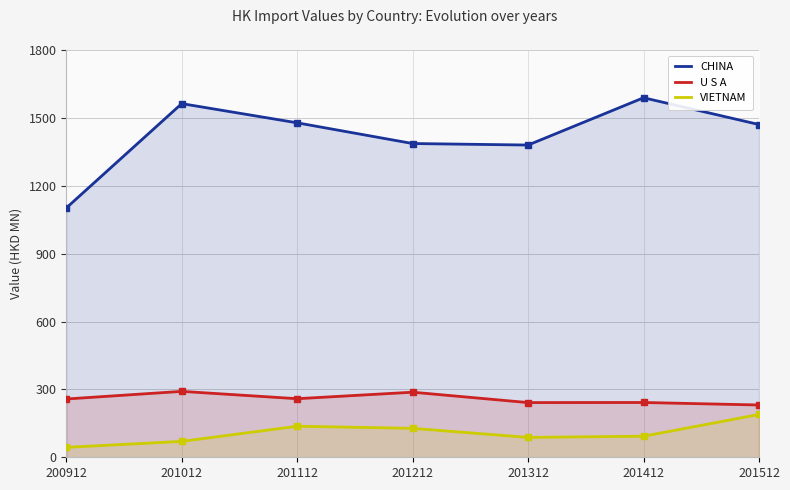

What is the maximum value for CHINA?

1588.9